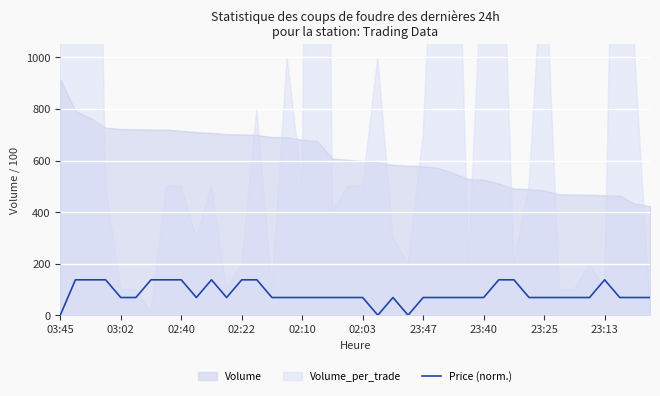

True or false: Price (norm.) has a value of 0.0 at 03:45.

True